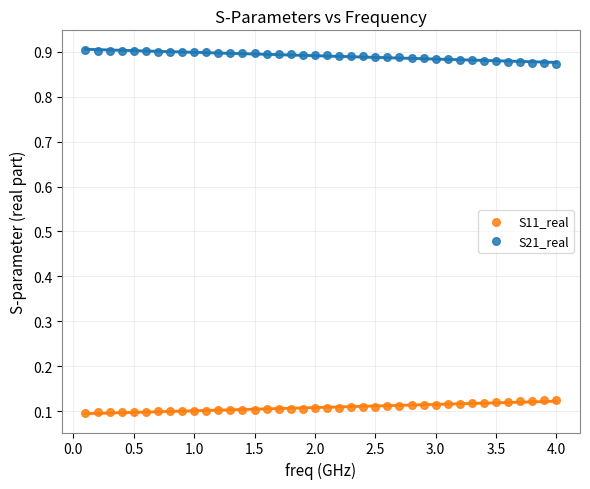

Across all data points, what is the range of Y values (max minus min)?

0.8